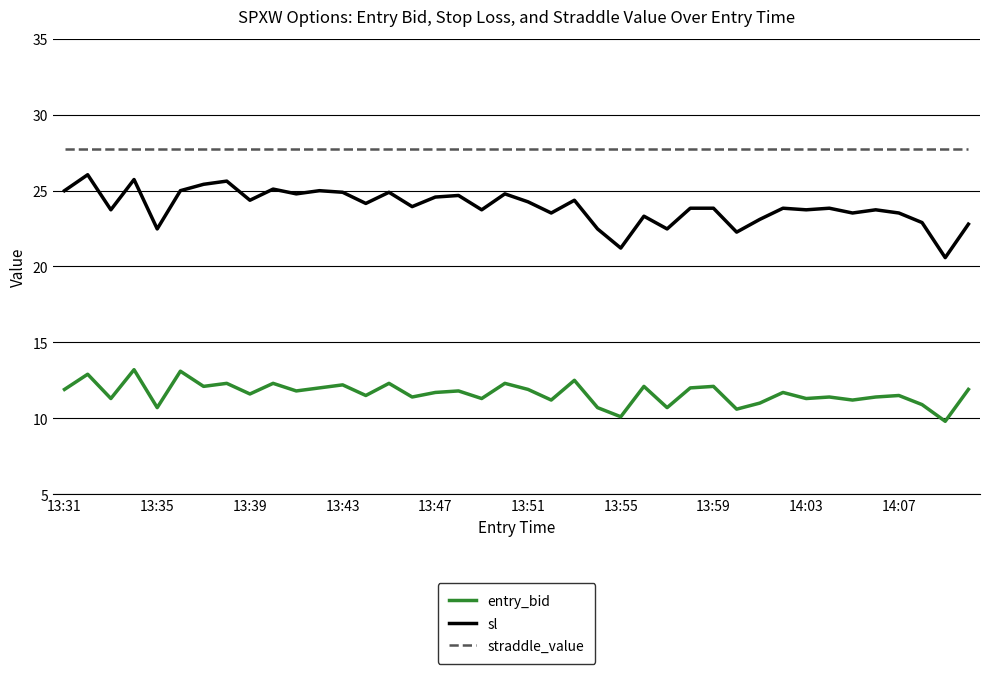

Which series has the largest total across all categories?

straddle_value